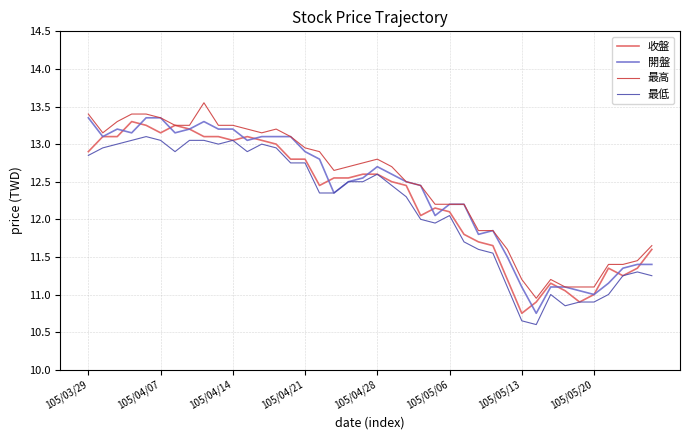

True or false: 最低 and 最高 cross at least once.

False